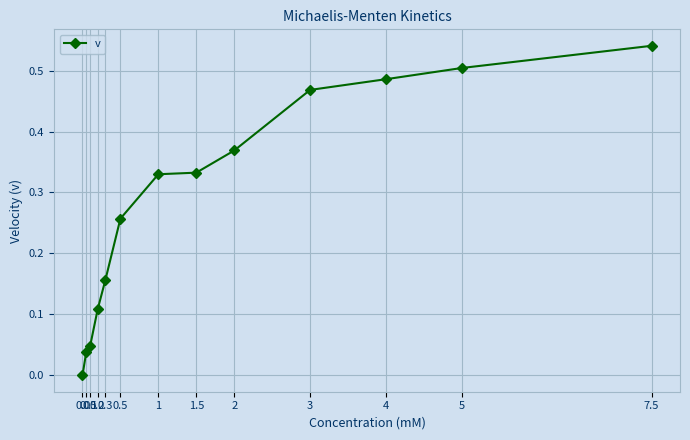

What is the label of the 9th point from the right?

0.3